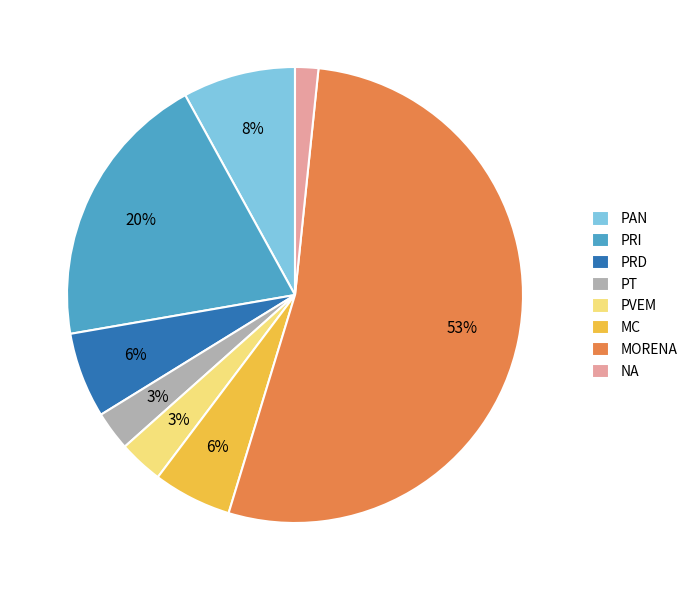

Is there any slice that represents more than half of the pie?

Yes